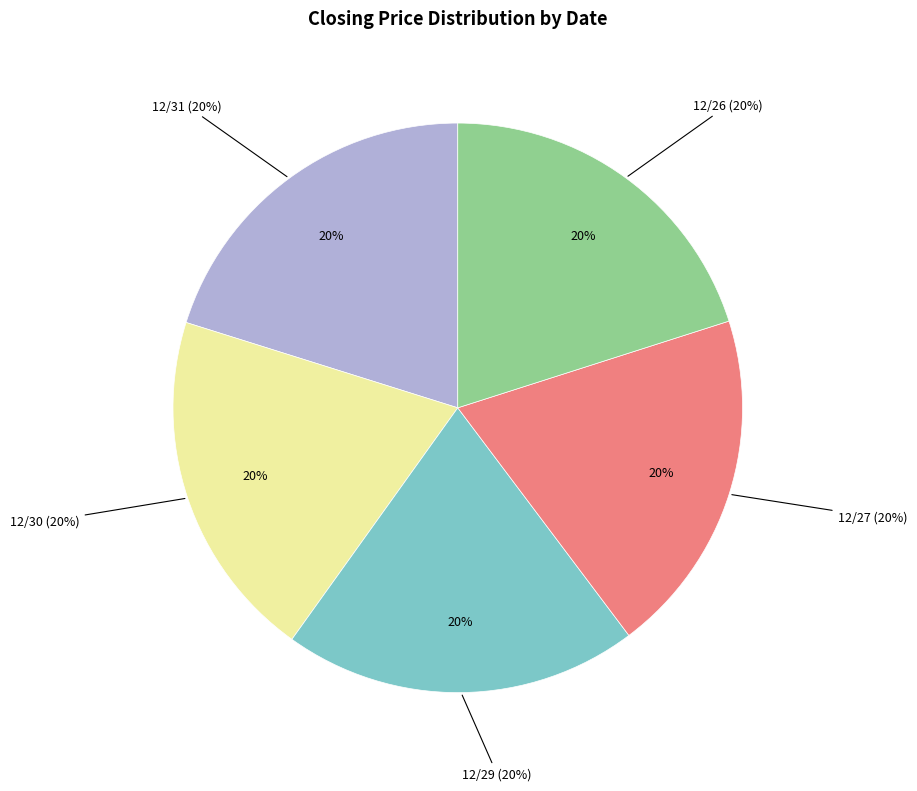

Which category has the biggest portion of the pie?

12/31